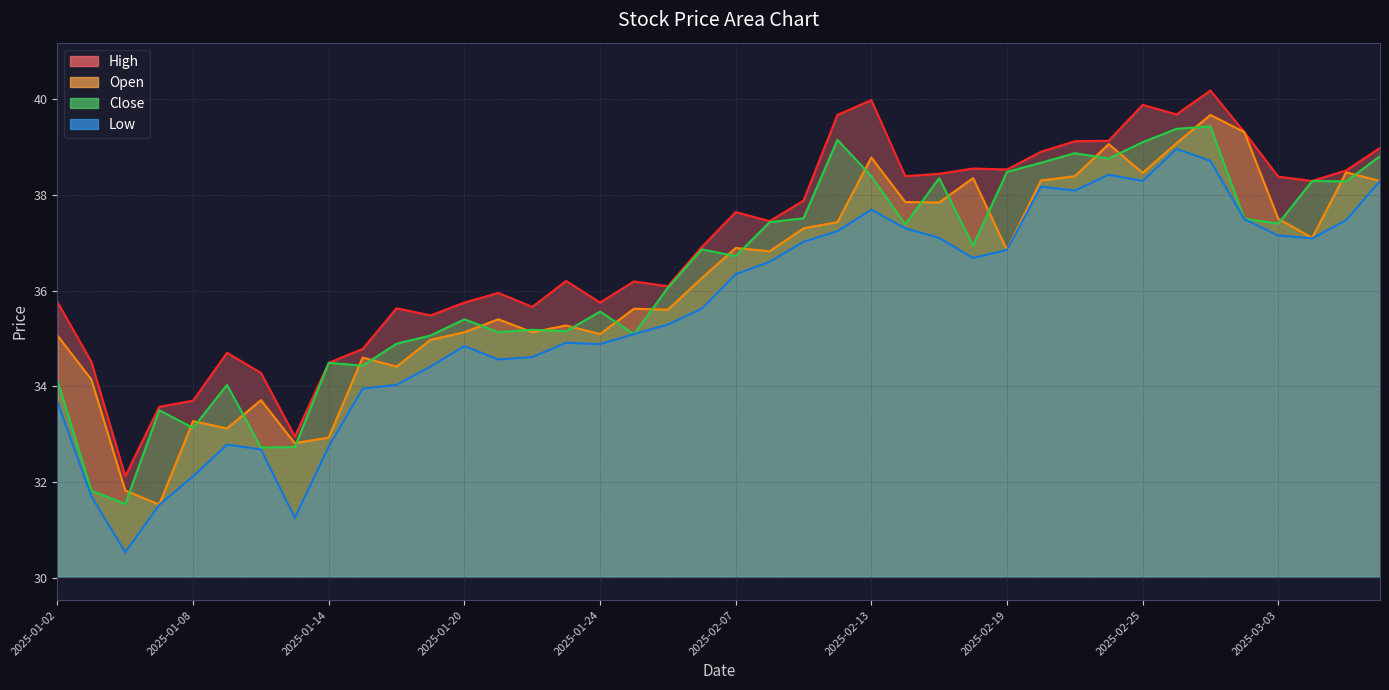

Which has a higher value, 2025-02-07 or 2025-03-06?

2025-03-06